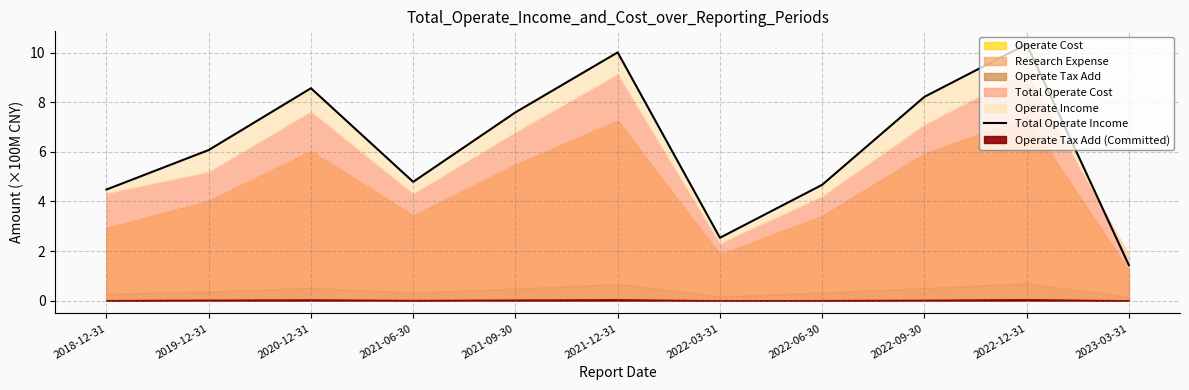

Does the chart have visible grid lines?

Yes